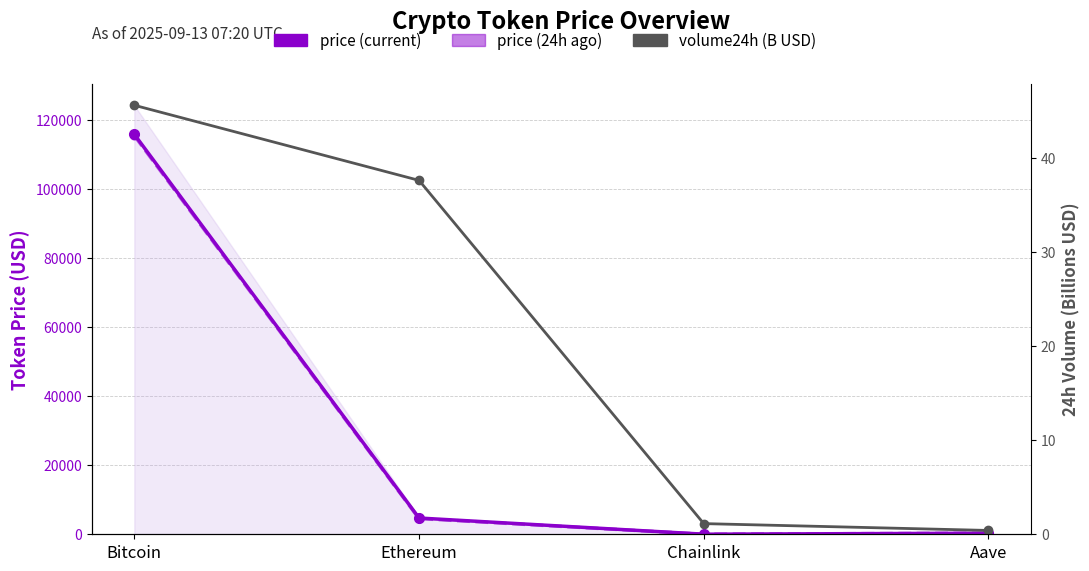

What is the difference between the volume24h (B USD) values at Ethereum and Chainlink?

36.5